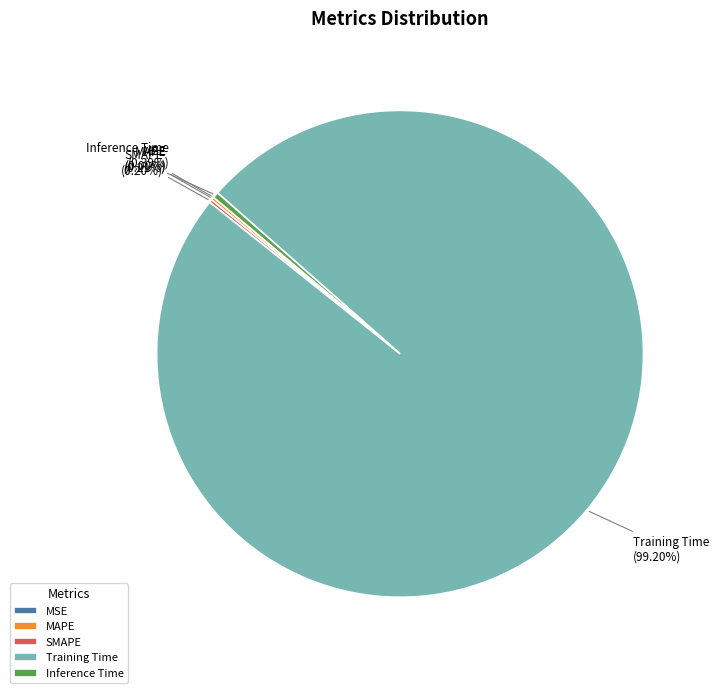

Is there any slice that represents more than half of the pie?

Yes